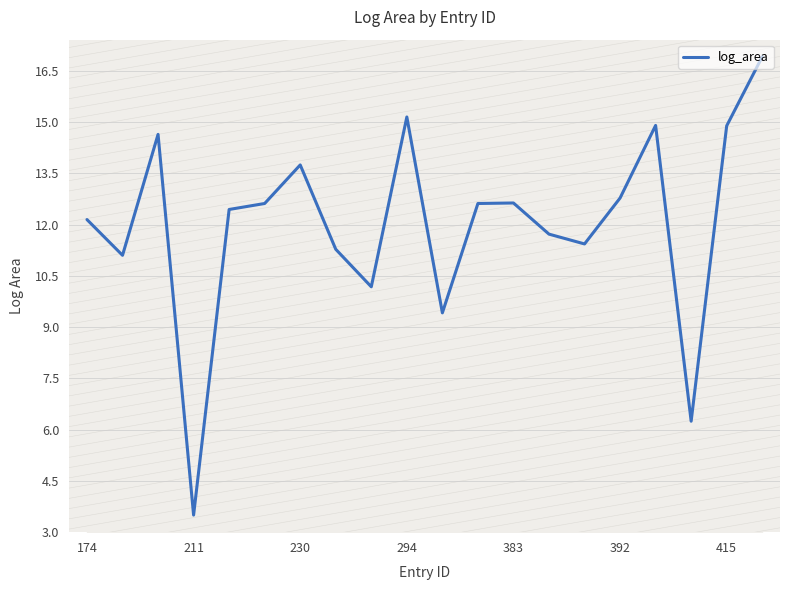

At which label does log_area first exceed 12?

174